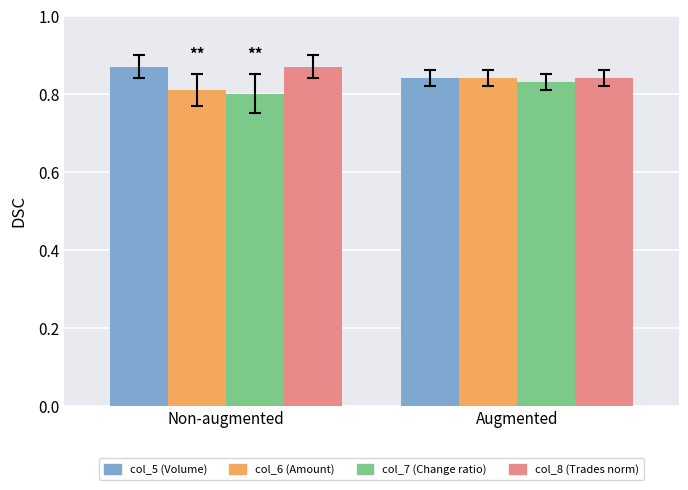

Where is col_8 (Trades norm) nearest to the value 0?

Augmented